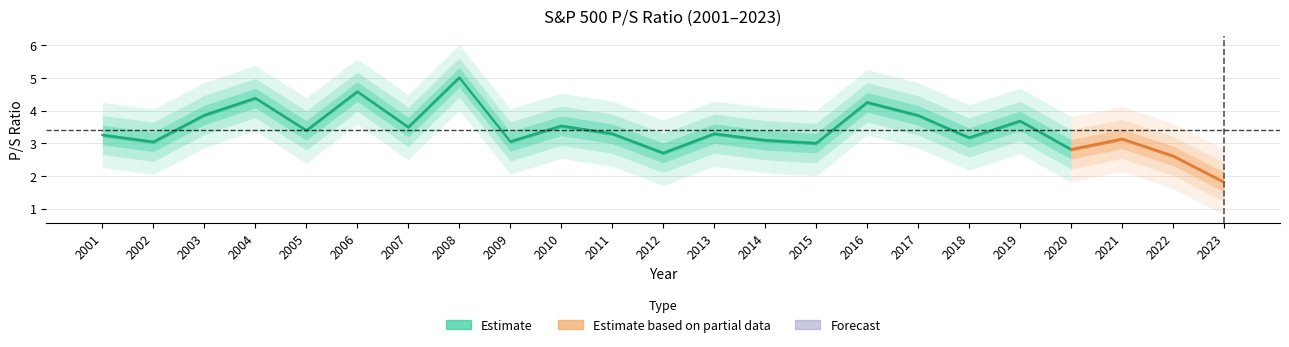

Rank the categories by value from highest to lowest.

2008, 2006, 2004, 2016, 2003, 2017, 2019, 2010, 2007, 2005, 2011, 2013, 2001, 2018, 2021, 2014, 2009, 2002, 2015, 2020, 2012, 2022, 2023